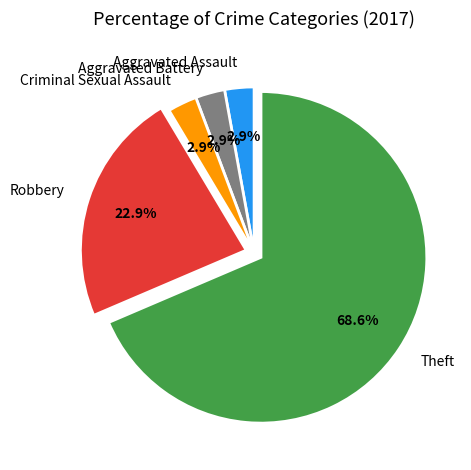

Is the sum of Robbery and Theft greater than half?

Yes